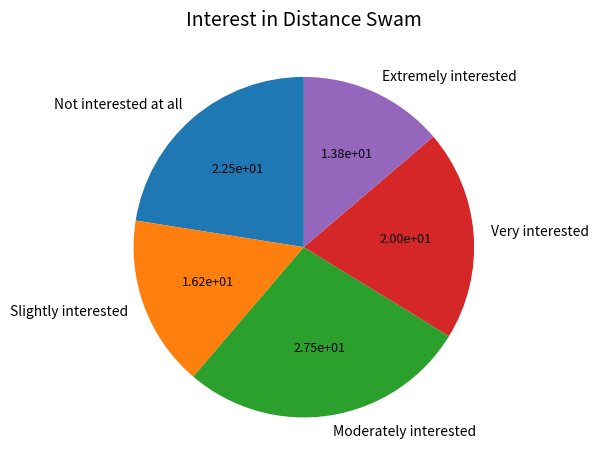

How many slices are in this pie chart?

5